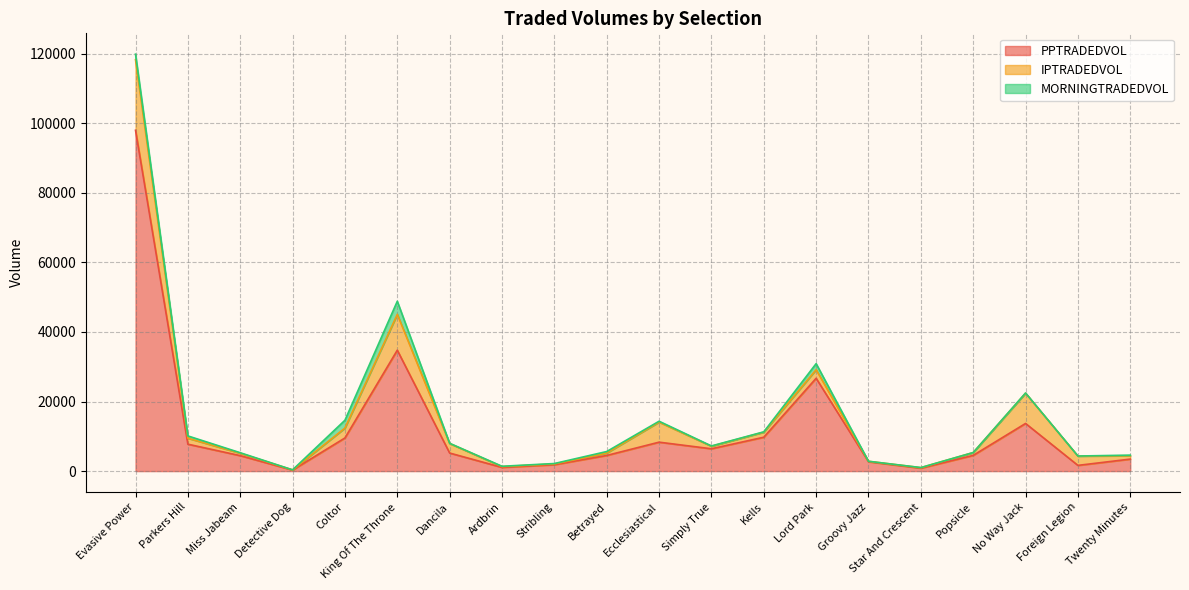

Is it true that IPTRADEDVOL equals 48.1 at Detective Dog?

True